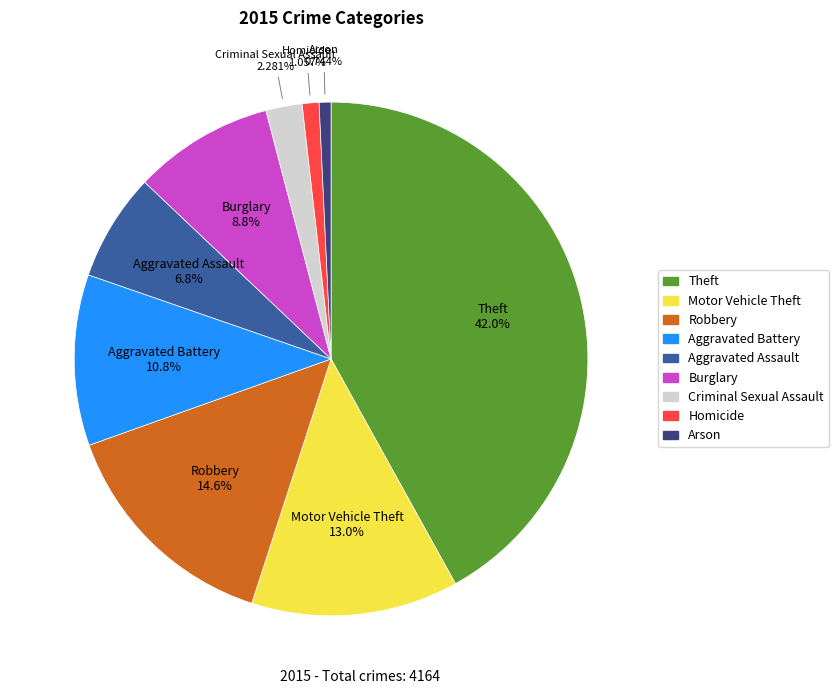

Is it true that Arson is 7% of the pie?

False